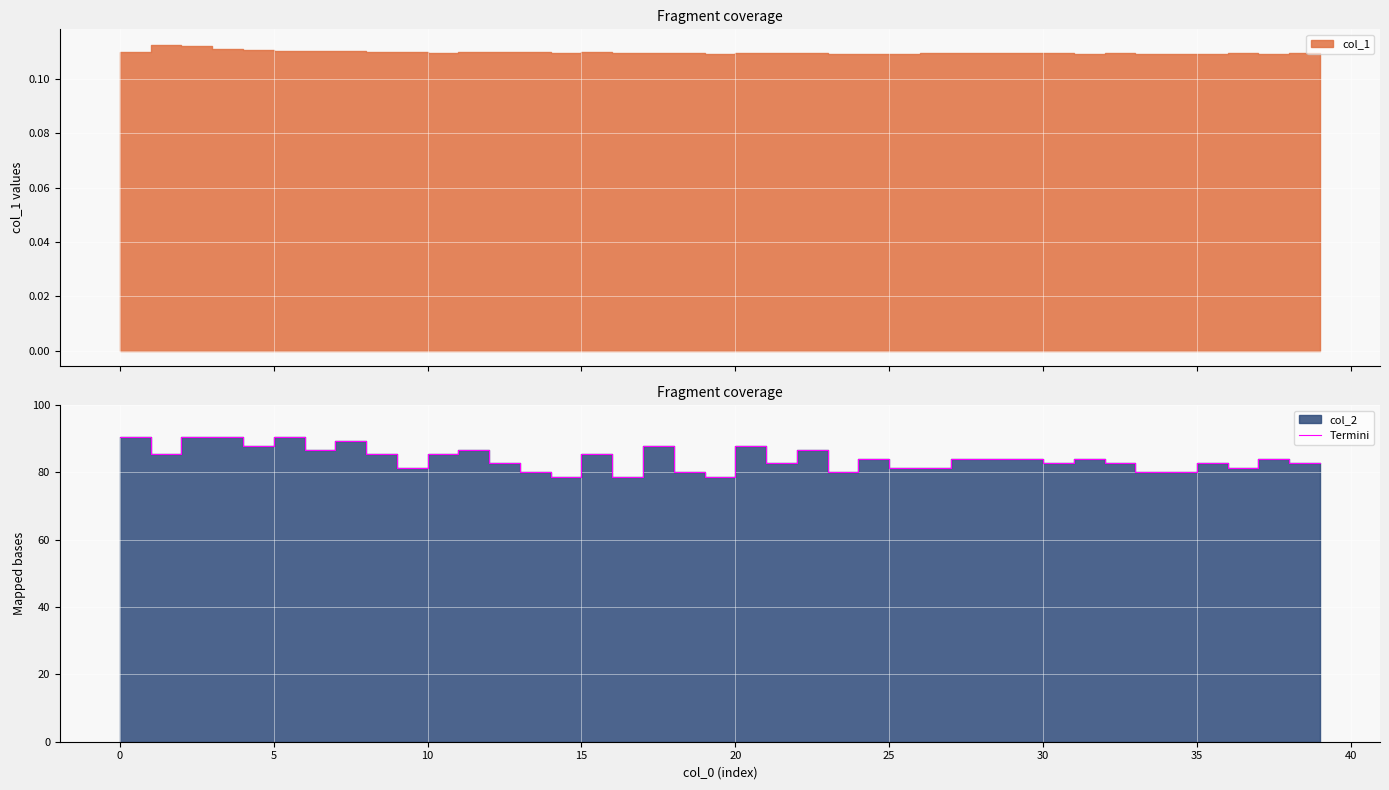

What is the value of the 23rd point from the left?

86.7